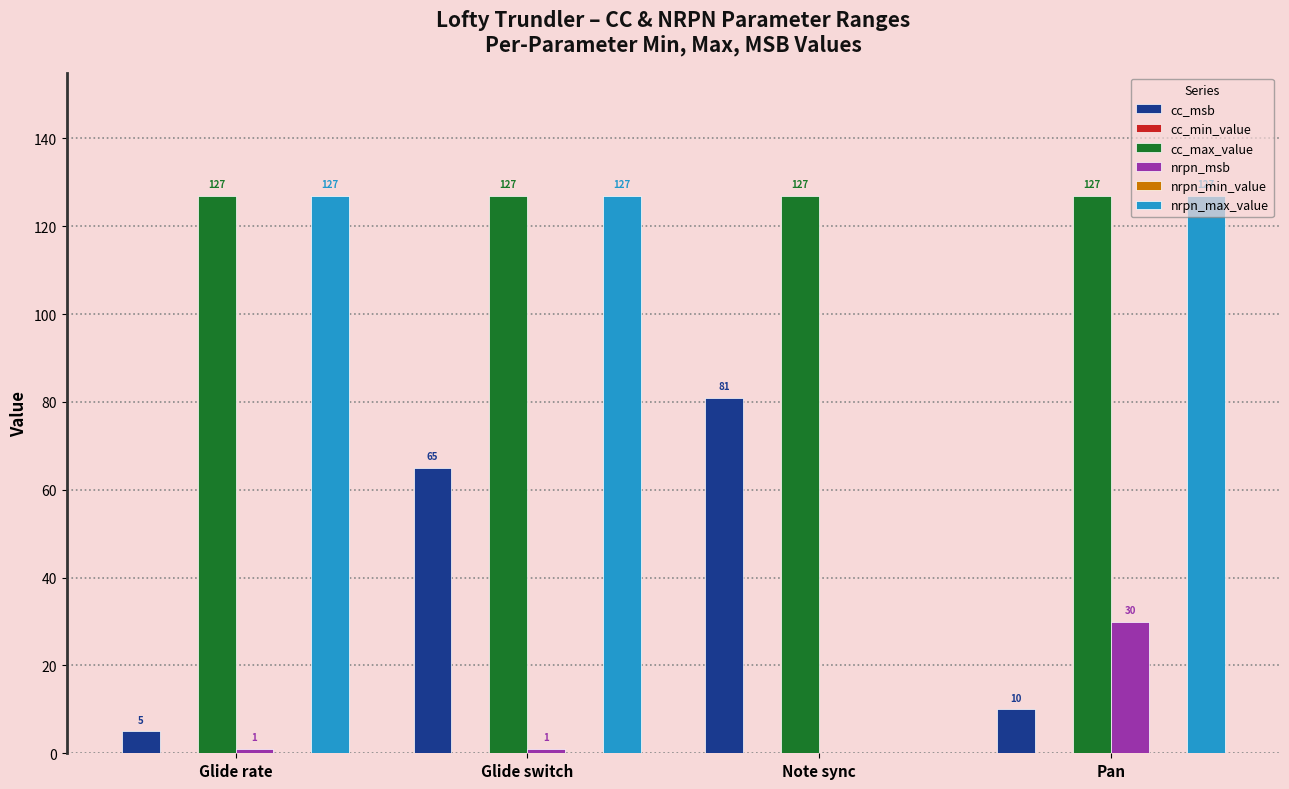

How many groups of bars are there?

4